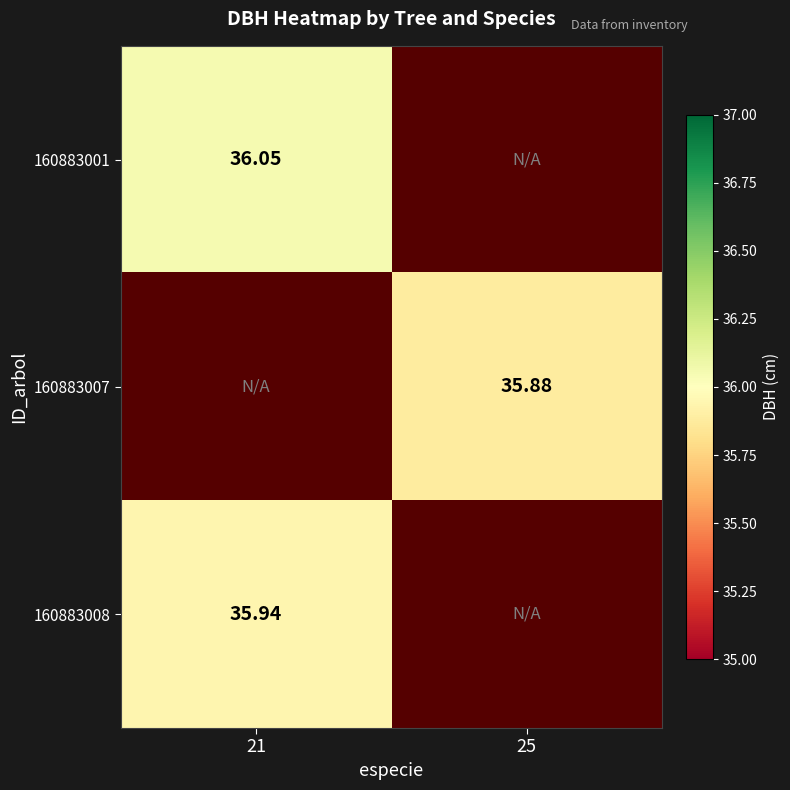

What is the maximum value shown in the chart?

36.0